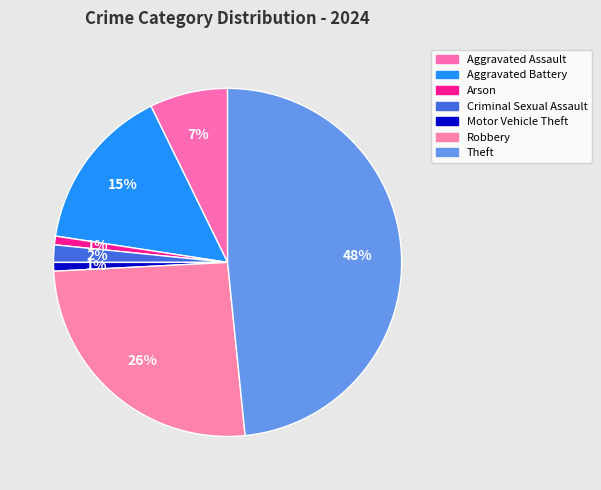

Count the number of slices in the pie.

7